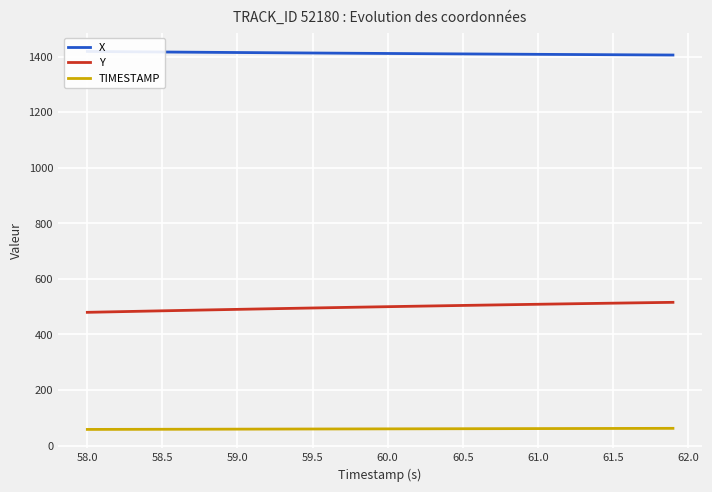

Reading right to left, list all the values displayed in this chart.

X: 1405.8	1406.0	1406.3	1406.6	1406.9	1407.1	1407.4	1407.7	1408.0	1408.3	1408.6	1408.9	1409.2	1409.5	1409.8	1410.1	1410.4	1410.7	1411.1	1411.4	1411.7	1412.0	1412.4	1412.7	1413.1	1413.4	1413.8	1414.1	1414.5	1414.8	1415.2	1415.5	1415.9	1416.3	1416.7	1417.1	1417.5	1417.8	1418.2	1418.6
Y: 515.5	514.8	514.0	513.3	512.5	511.7	510.9	510.1	509.3	508.5	507.7	506.9	506.0	505.2	504.3	503.4	502.6	501.7	500.8	499.9	498.9	498.0	497.1	496.1	495.2	494.2	493.2	492.2	491.2	490.2	489.2	488.1	487.1	486.0	485.0	483.9	482.8	481.7	480.6	479.5
TIMESTAMP: 61.9	61.8	61.7	61.6	61.5	61.4	61.3	61.2	61.1	61.0	60.9	60.8	60.7	60.6	60.5	60.4	60.3	60.2	60.1	60.0	59.9	59.8	59.7	59.6	59.5	59.4	59.3	59.2	59.1	59.0	58.9	58.8	58.7	58.6	58.5	58.4	58.3	58.2	58.1	58.0